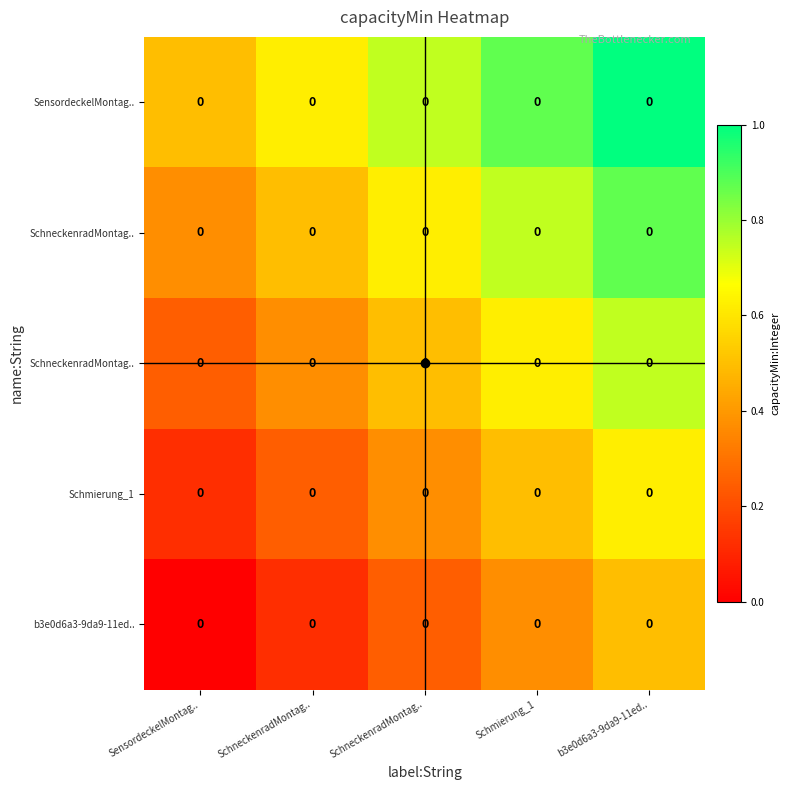

What is the spread (max minus min) of values at Schmierung_1?

0.5